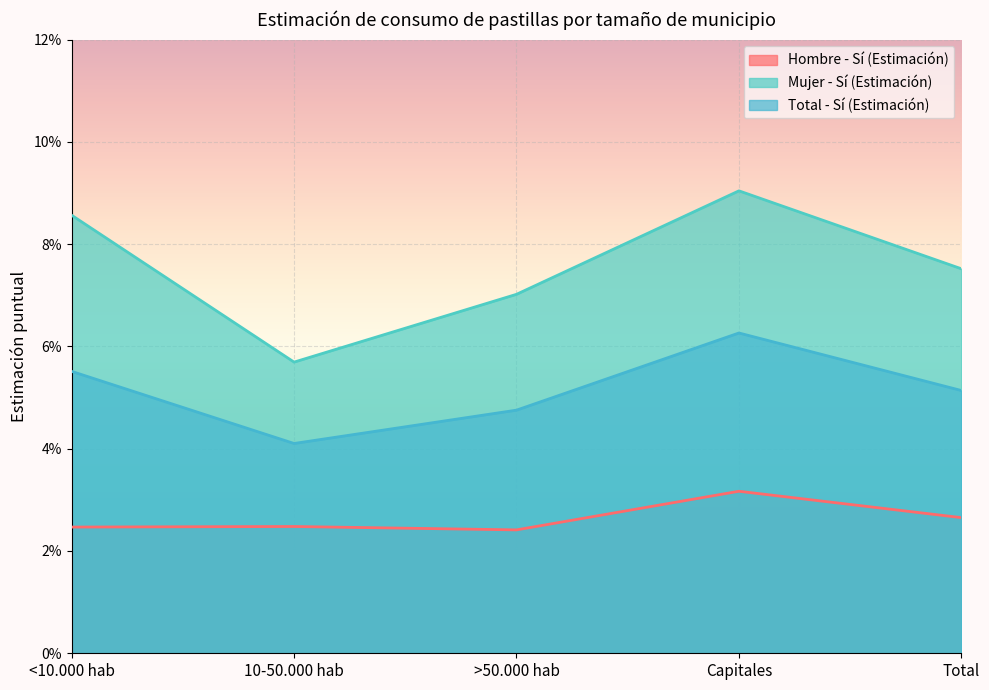

What are all the series names shown in the legend?

Hombre - Sí (Estimación), Mujer - Sí (Estimación), Total - Sí (Estimación)